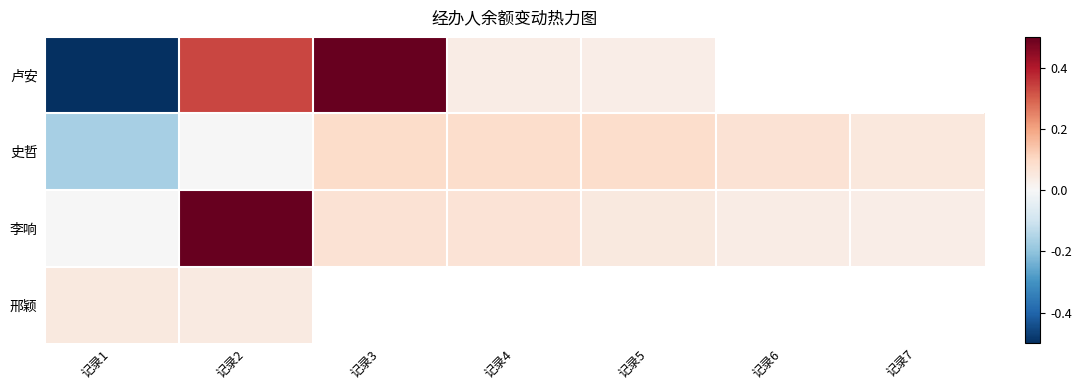

At which category does the chart reach its minimum across all series?

记录1